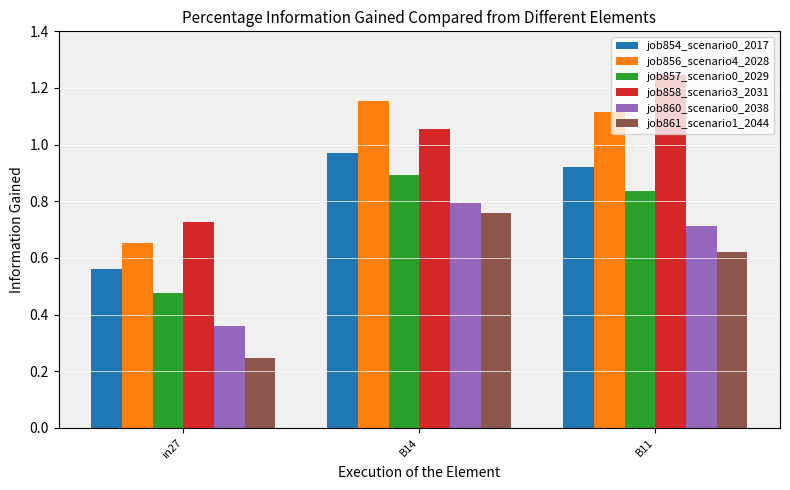

Which series has the largest total across all categories?

job858_scenario3_2031